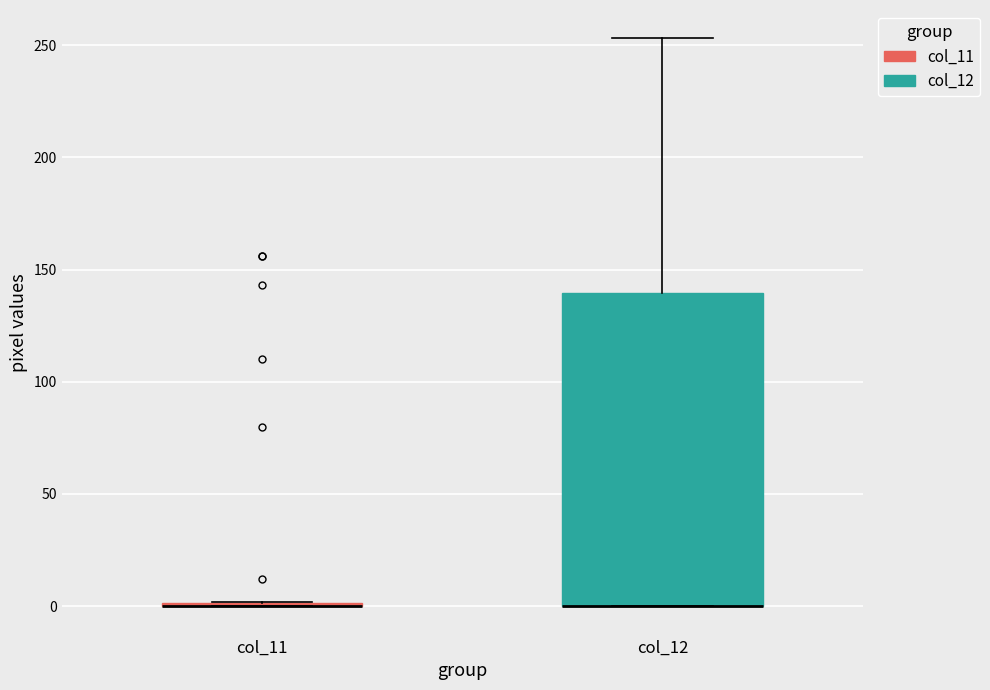

Reading left to right, read every box against the y-axis: the position of its median line, the range the box covers, and the ends of its whiskers. The values are not printed on the chart, so give them approximately, as read against the axis.

col_11: box collapsed to a line at 0, whiskers 0 to 0
col_12: median 0 (drawn on the box's lower edge), box 0 to 140, whiskers 0 to 255